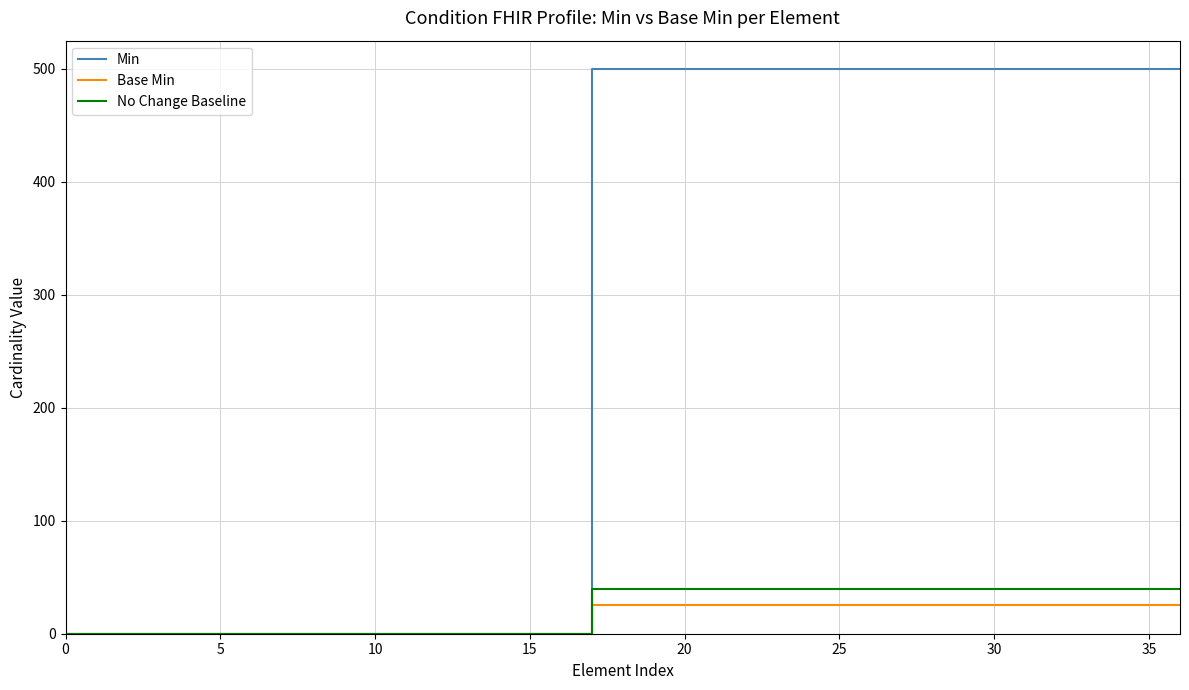

What is the average value of the No Change Baseline series?

22